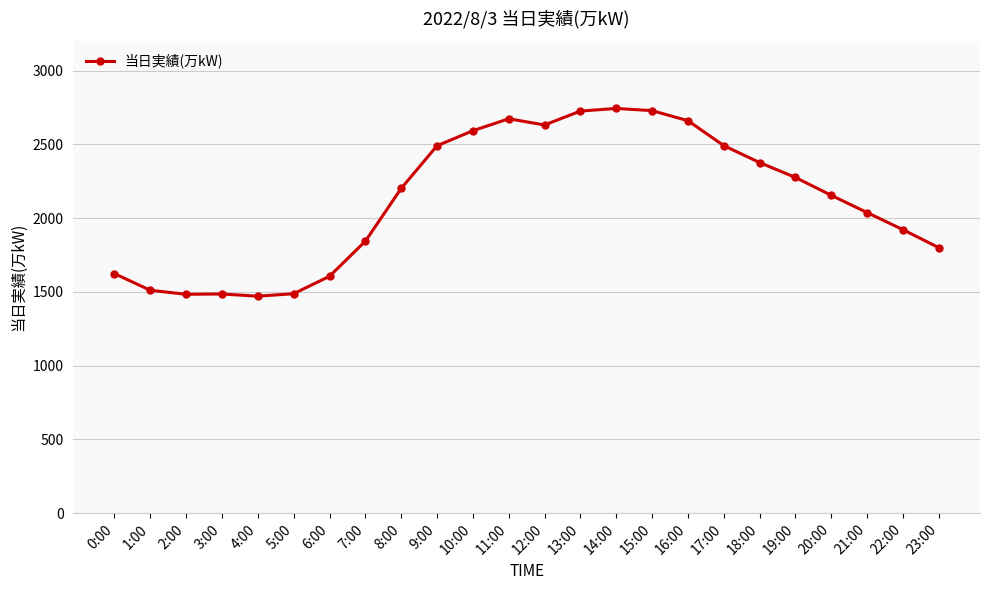

True or false: the data shows 1922 at 22:00.

True